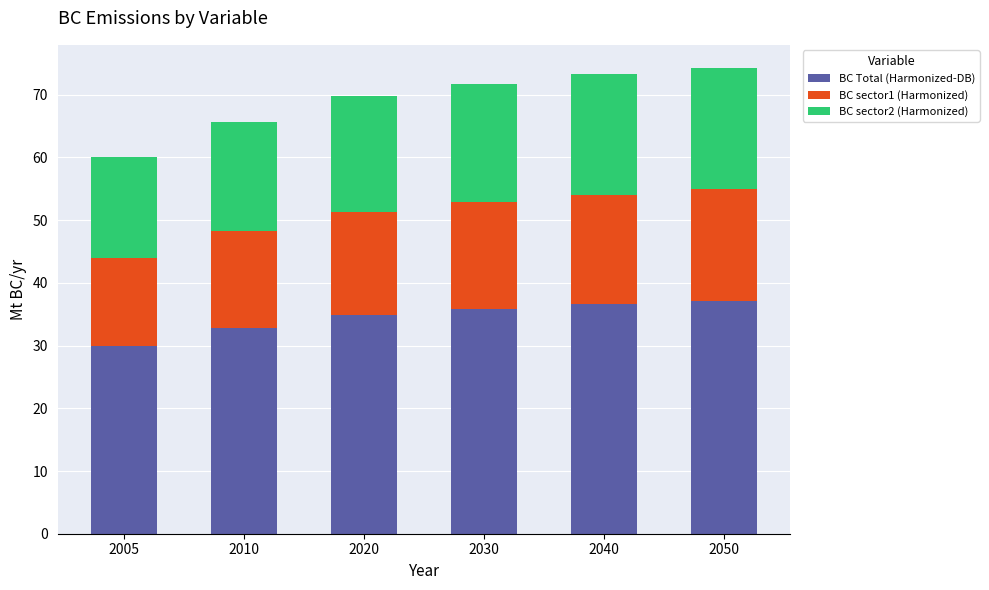

Where is BC Total (Harmonized-DB) nearest to the value 33?

2010